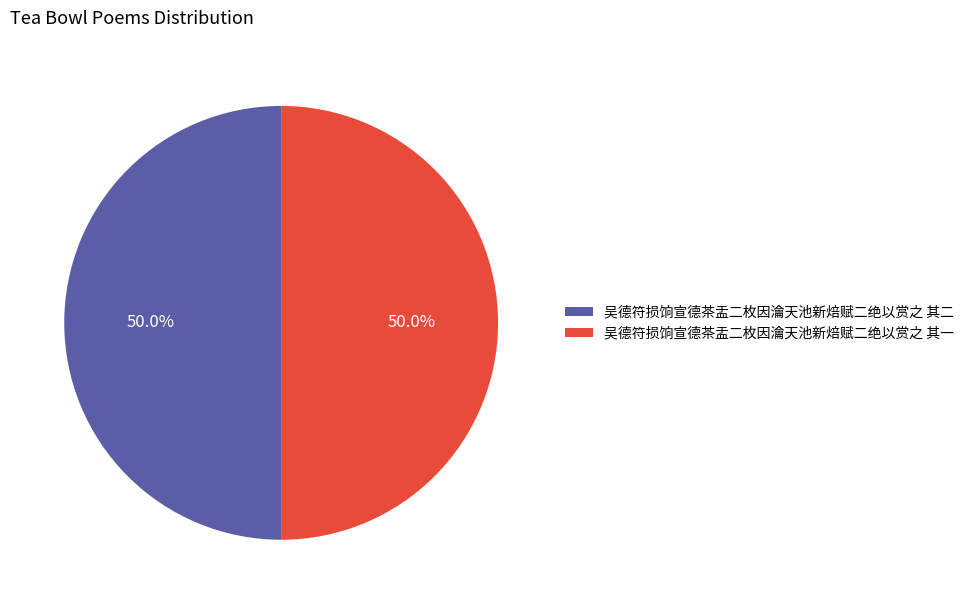

Approximately how many times larger is the value at 吴德符损饷宣德茶盂二枚因瀹天池新焙赋二绝以赏之 其二 compared to 吴德符损饷宣德茶盂二枚因瀹天池新焙赋二绝以赏之 其一?

1.0